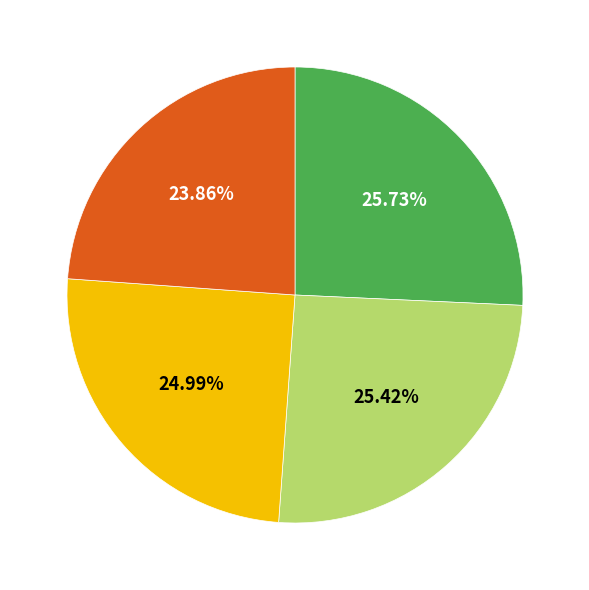

Is there a majority slice in this chart?

No